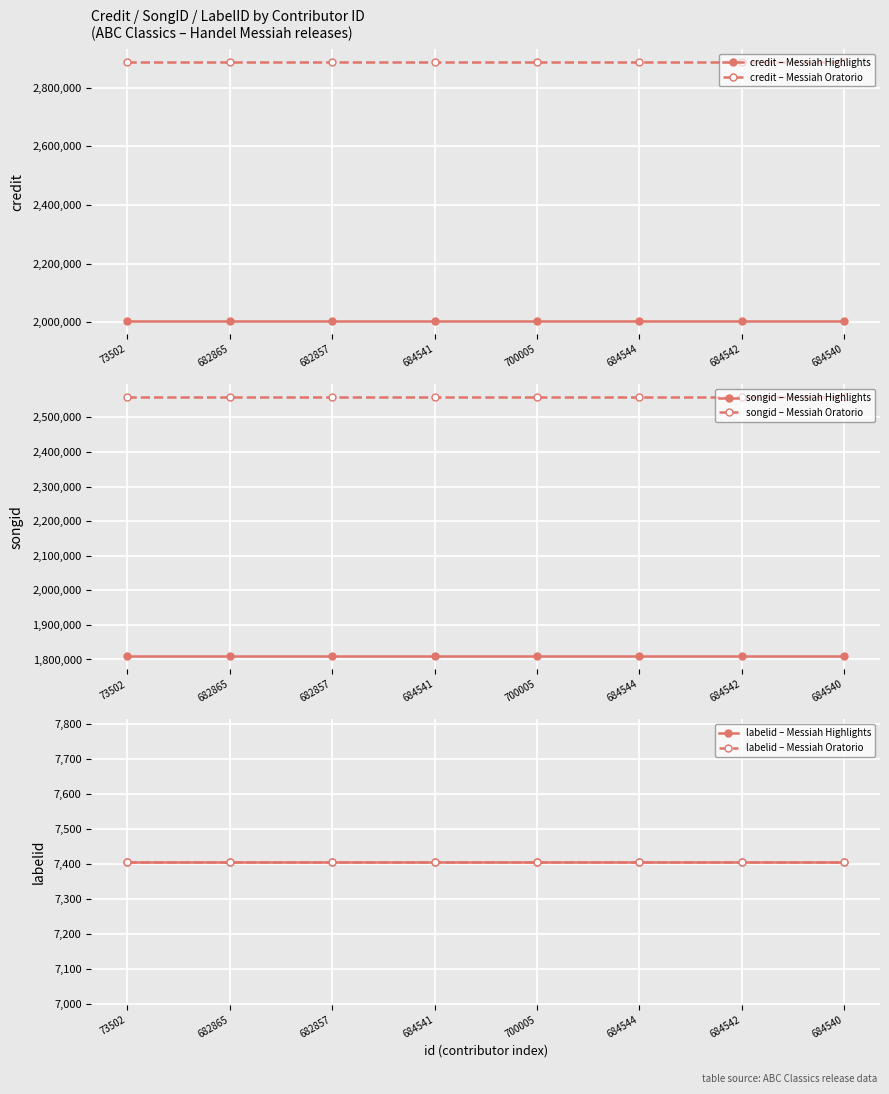

What is the sum of the labelid – Messiah Oratorio values at 682865 and 700005?

14810